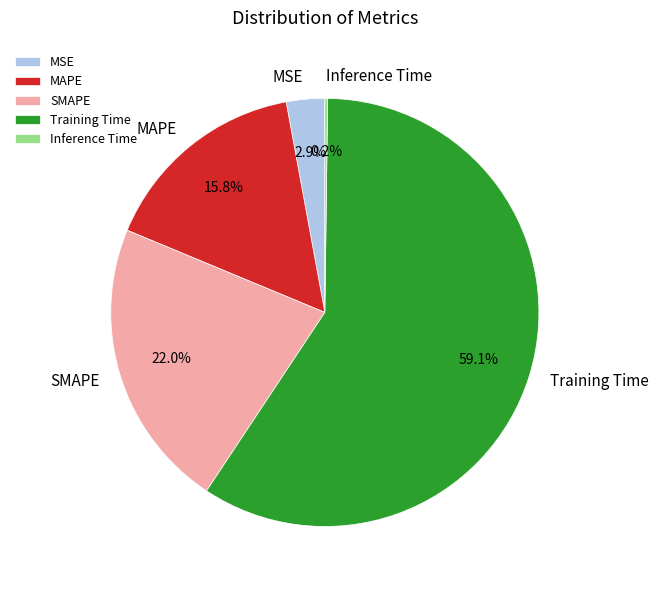

Which category accounts for the majority?

Training Time